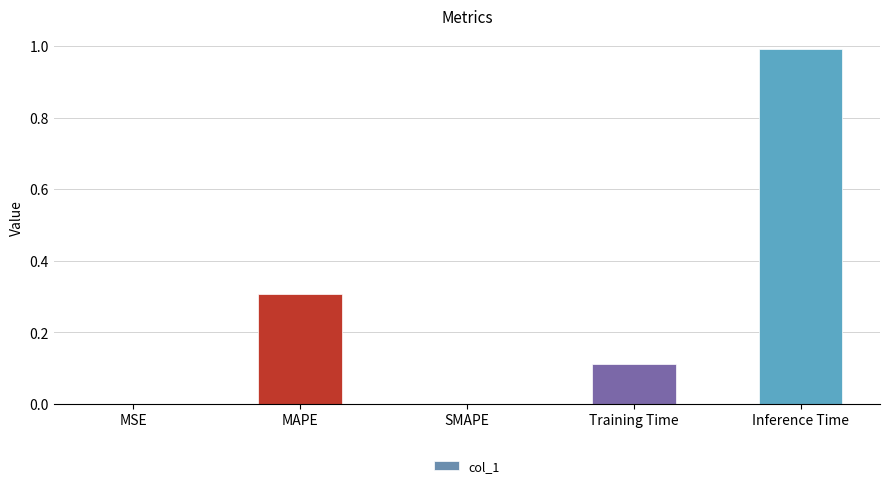

Read the value at Inference Time.

1.0